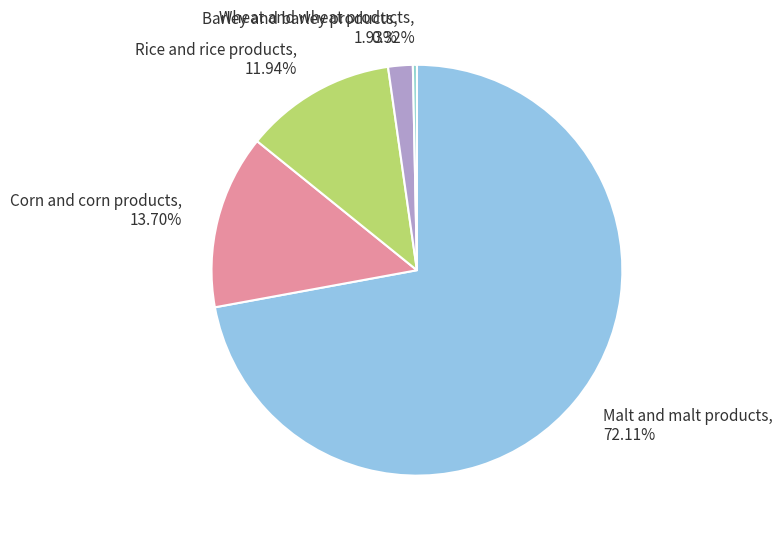

Rank the categories by value from lowest to highest.

Wheat and wheat products, Barley and barley products, Rice and rice products, Corn and corn products, Malt and malt products